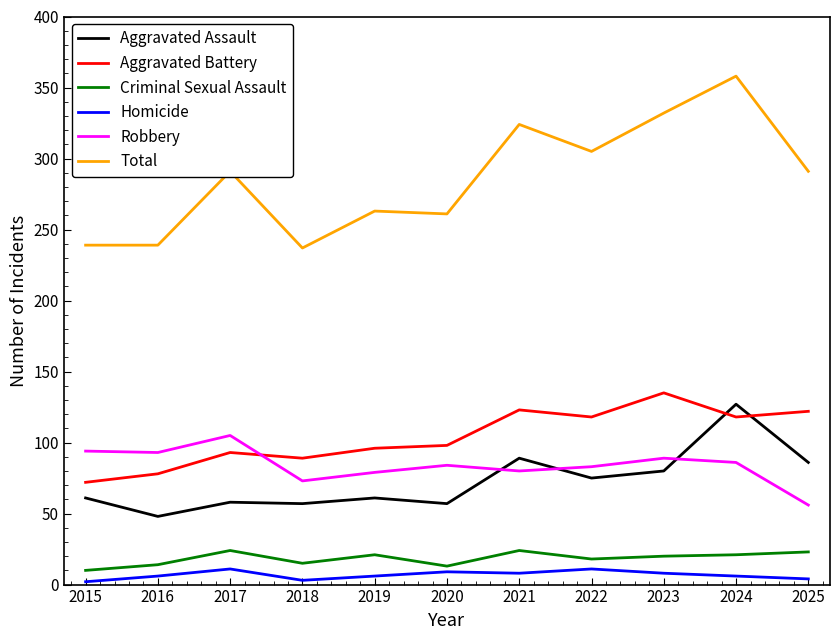

The value of Aggravated Assault at 2025 is 86. True or false?

True